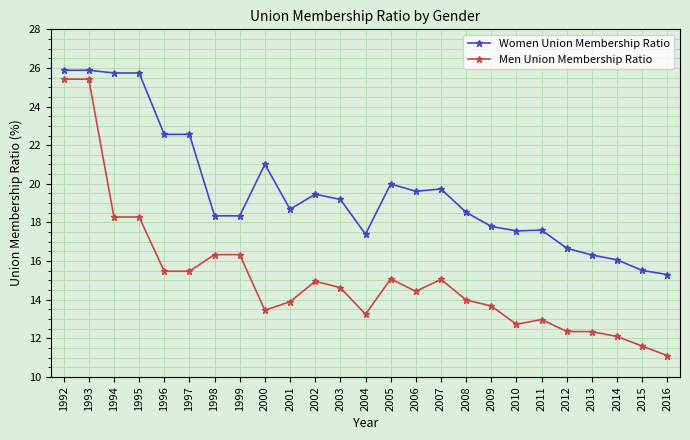

How many lines are shown in the chart?

2